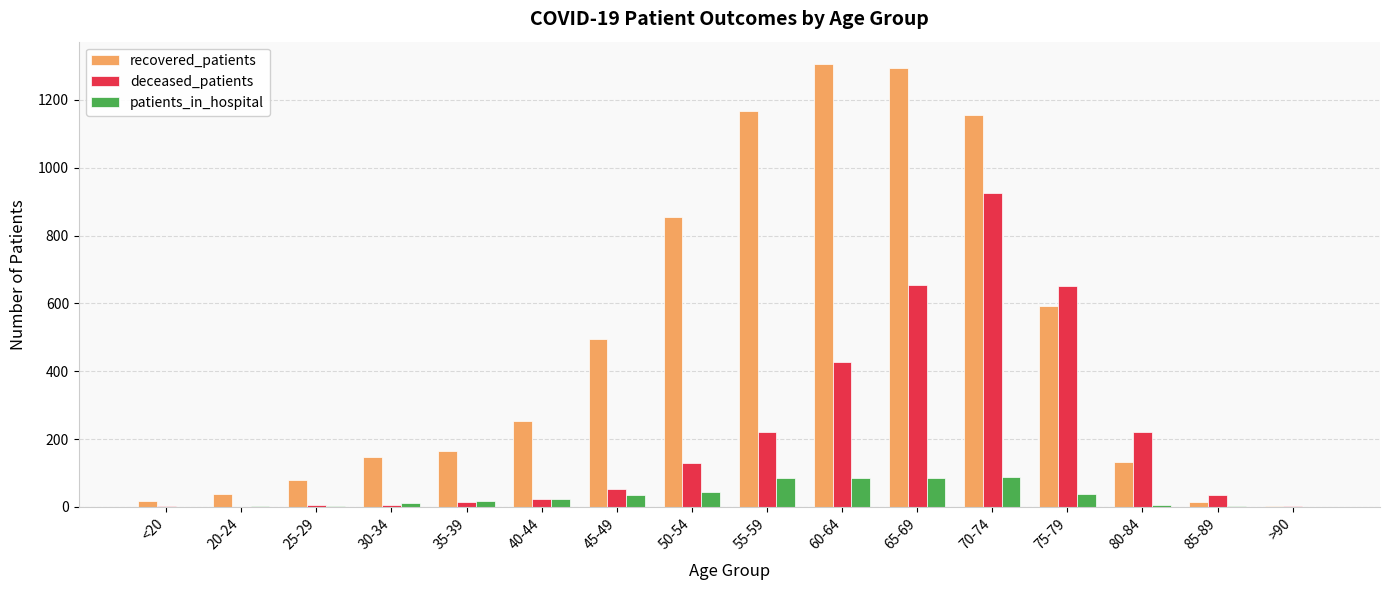

Which series has the largest range (max minus min)?

recovered_patients